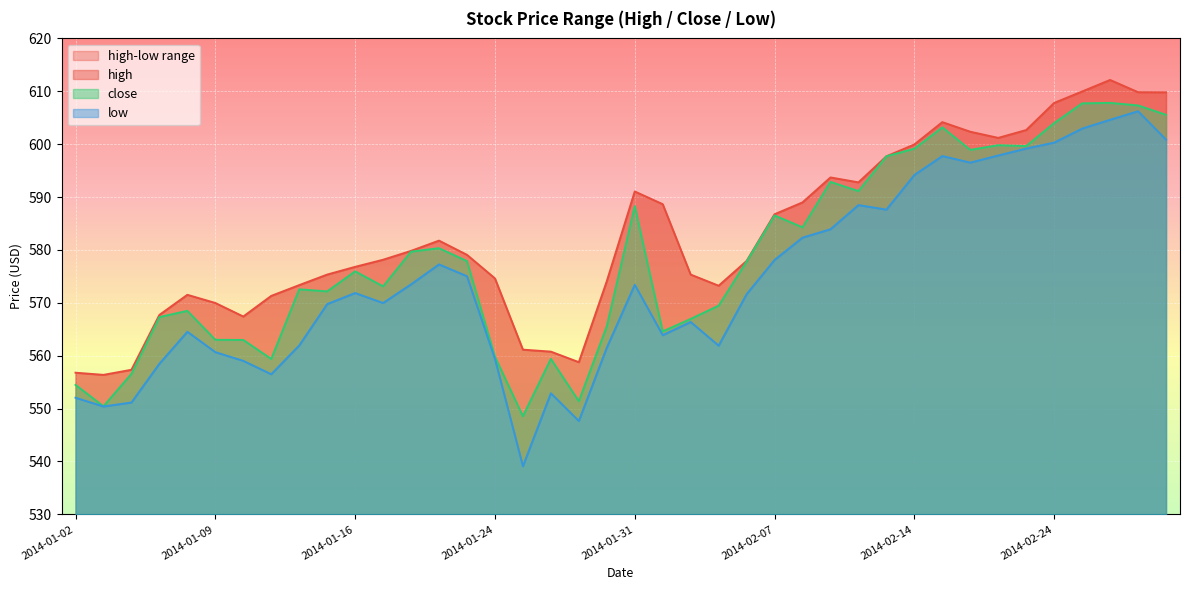

Reading left to right, what are all the values shown in this chart?

high: 556.8	556.4	557.3	567.7	571.5	570.0	567.4	571.3	573.4	575.3	576.8	578.1	579.8	581.8	579.1	574.6	561.1	560.8	558.8	574.1	591.1	588.7	575.3	573.2	577.9	586.8	589.0	593.7	592.8	597.7	599.9	604.2	602.4	601.2	602.7	607.8	610.0	612.1	609.8	609.8
close: 554.5	550.4	556.6	567.3	568.5	563.0	563.0	559.4	572.6	572.2	576.0	573.1	579.7	580.3	577.9	559.8	548.6	559.4	551.4	565.6	588.3	564.6	567.0	569.5	577.8	586.5	584.3	592.9	591.1	597.7	599.2	603.2	598.9	599.8	599.6	604.0	607.7	607.8	607.3	605.6
low: 552.1	550.4	551.2	558.5	564.5	560.7	559.0	556.5	561.9	569.8	571.9	570.0	573.5	577.3	575.0	559.4	539.1	552.9	547.7	561.5	573.4	563.9	566.4	561.9	571.6	578.1	582.3	583.9	588.5	587.6	594.2	597.8	596.5	597.9	599.2	600.3	603.0	604.6	606.2	600.9